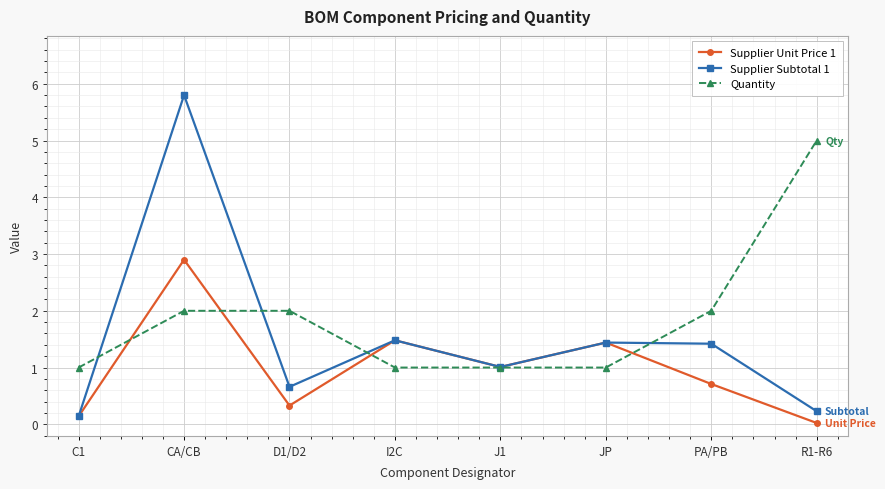

Does the chart display data point markers on the line(s)?

Yes